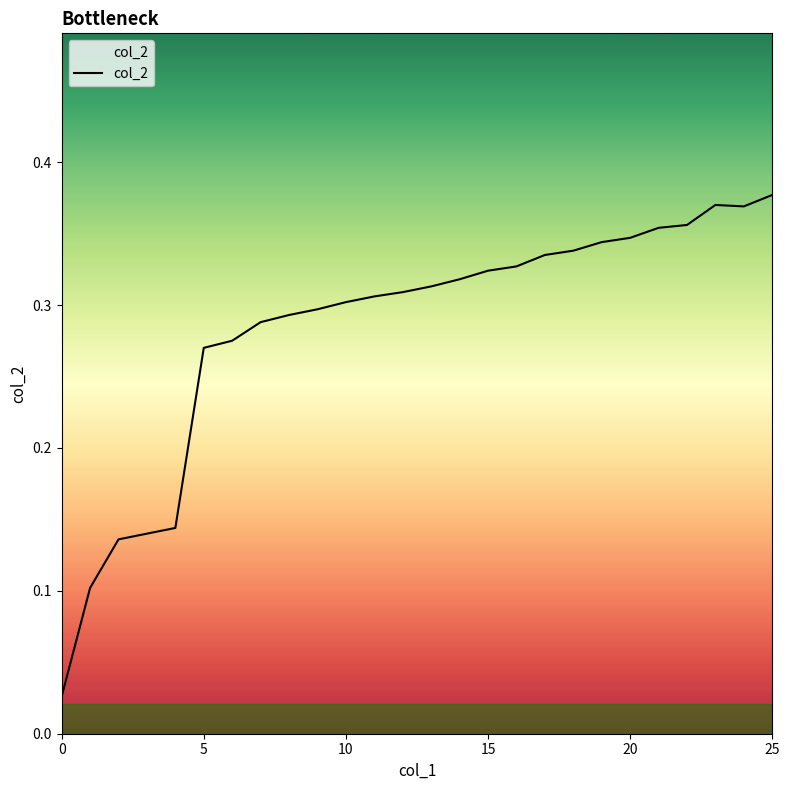

What is the sum of all values?

7.4